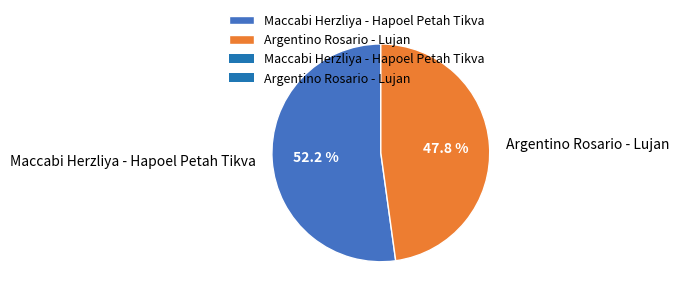

What percentage do Argentino Rosario - Lujan and Maccabi Herzliya - Hapoel Petah Tikva together represent?

100.0%